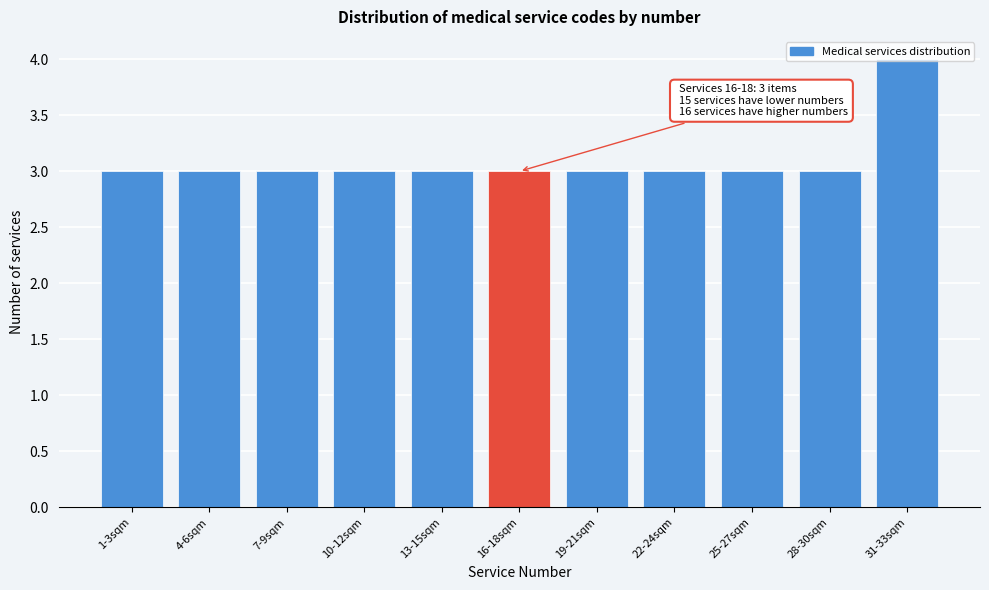

What is the value of the 10th bar from the left?

3